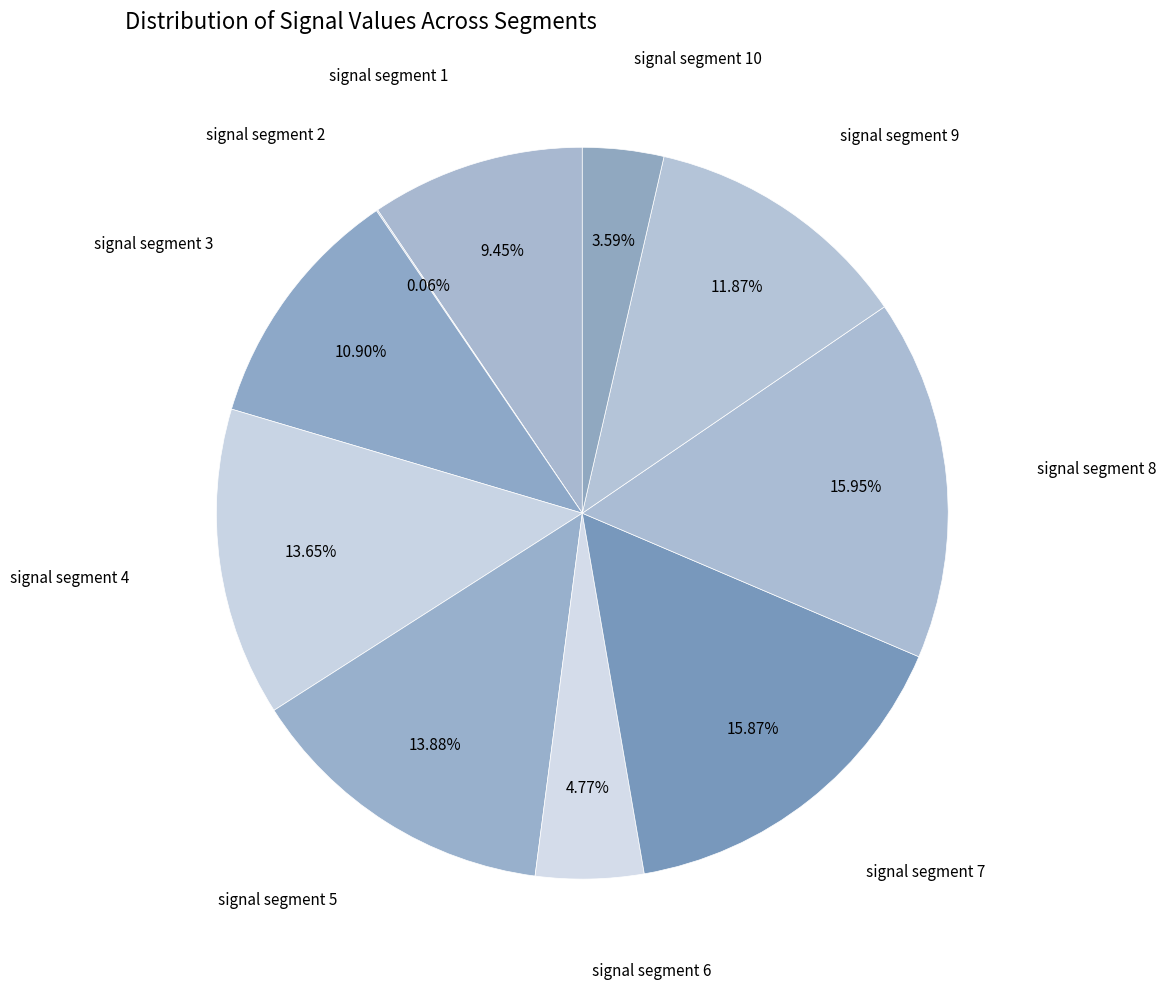

Is there a majority slice in this chart?

No